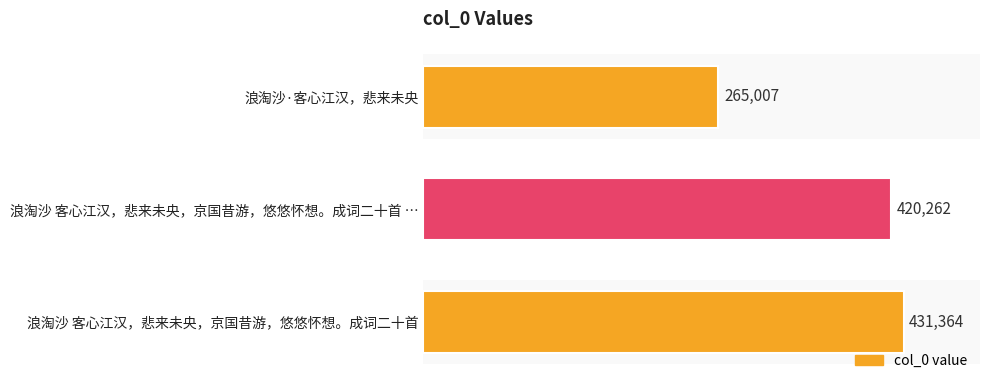

Which has a higher value, 浪淘沙 客心江汉，悲来未央，京国昔游，悠悠怀想。成词二十首 … or 浪淘沙·客心江汉，悲来未央?

浪淘沙 客心江汉，悲来未央，京国昔游，悠悠怀想。成词二十首 …